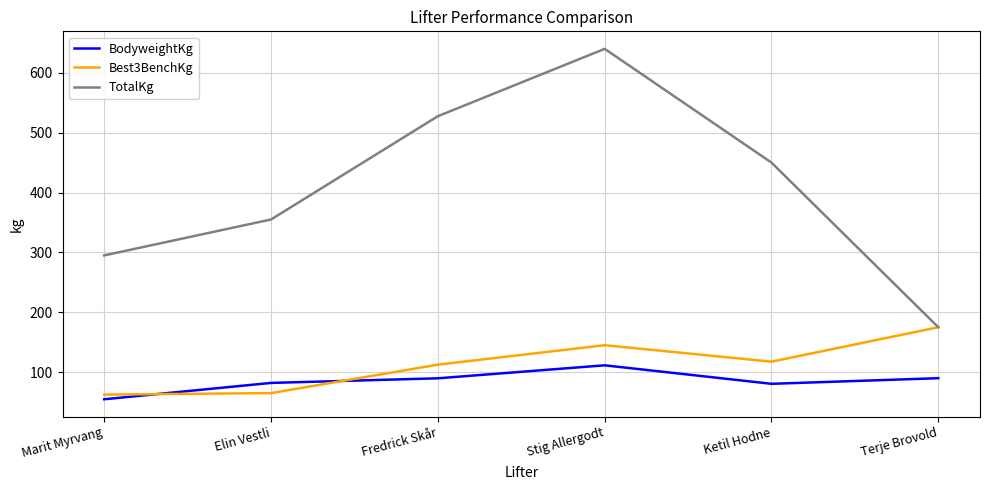

What are all the series names shown in the legend?

BodyweightKg, Best3BenchKg, TotalKg